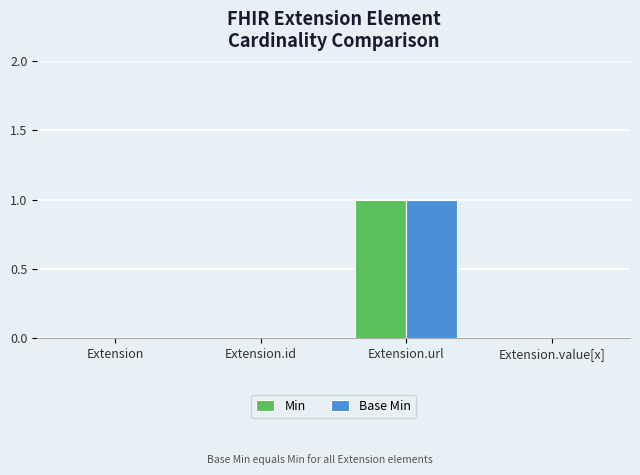

Which category has the highest value across all series?

Extension.url